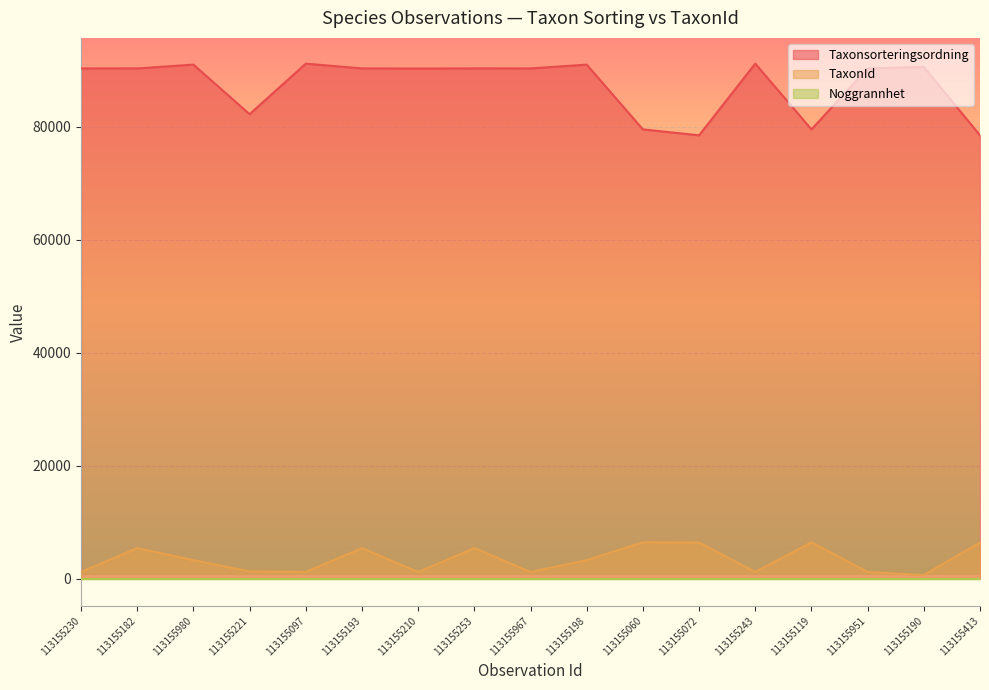

Which series changed the most between 113155193 and 113155967?

TaxonId